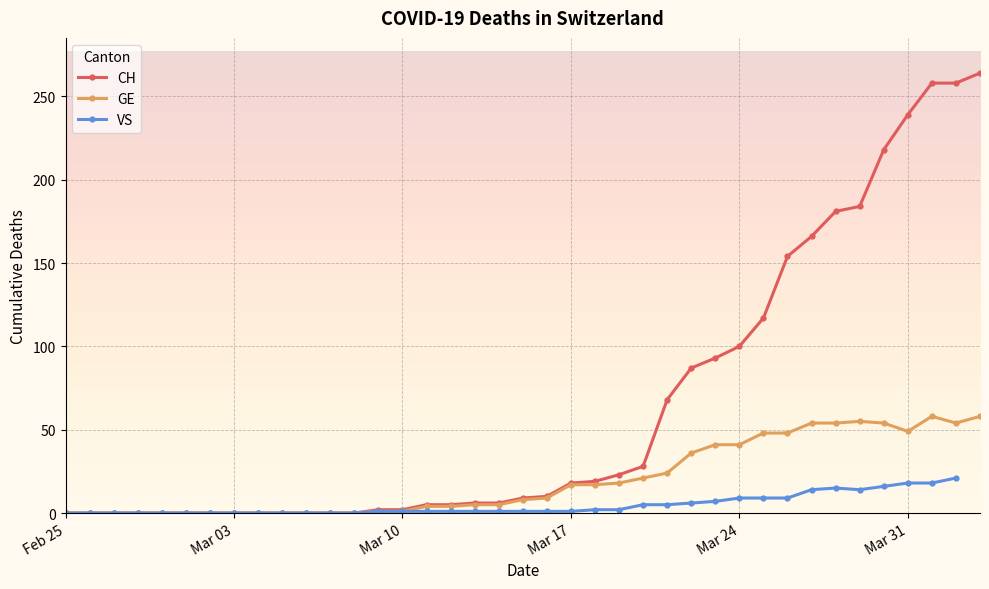

True or false: GE has more than 0 interior local peaks.

True